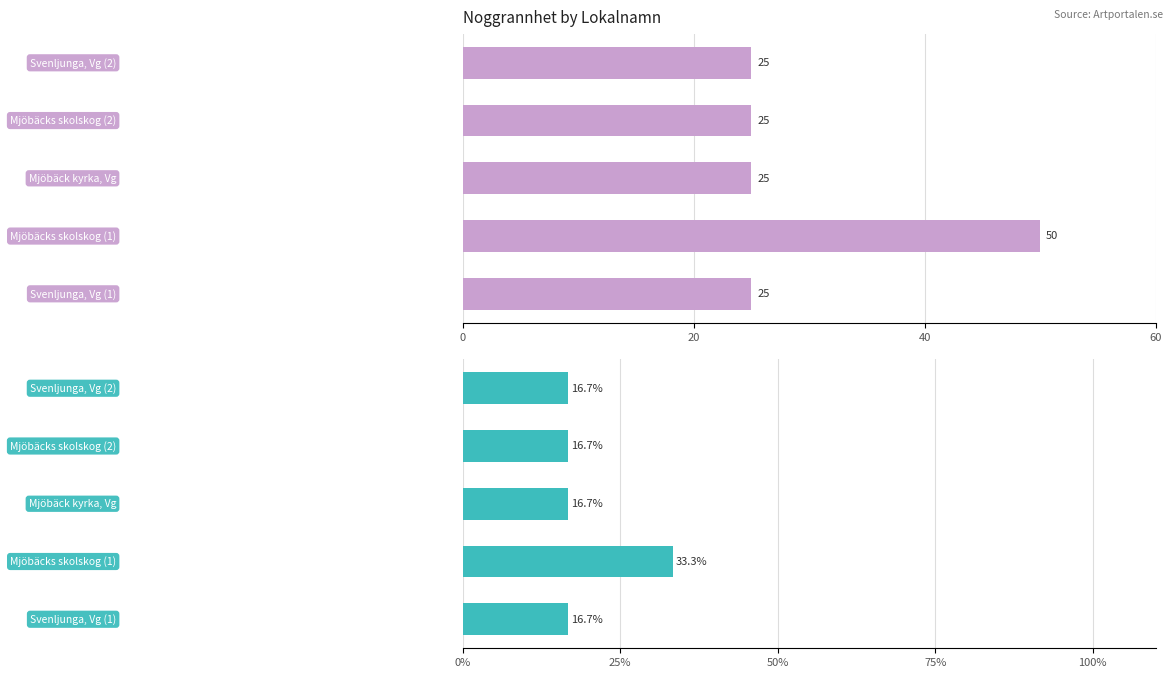

Which series has the largest range (max minus min)?

Noggrannhet